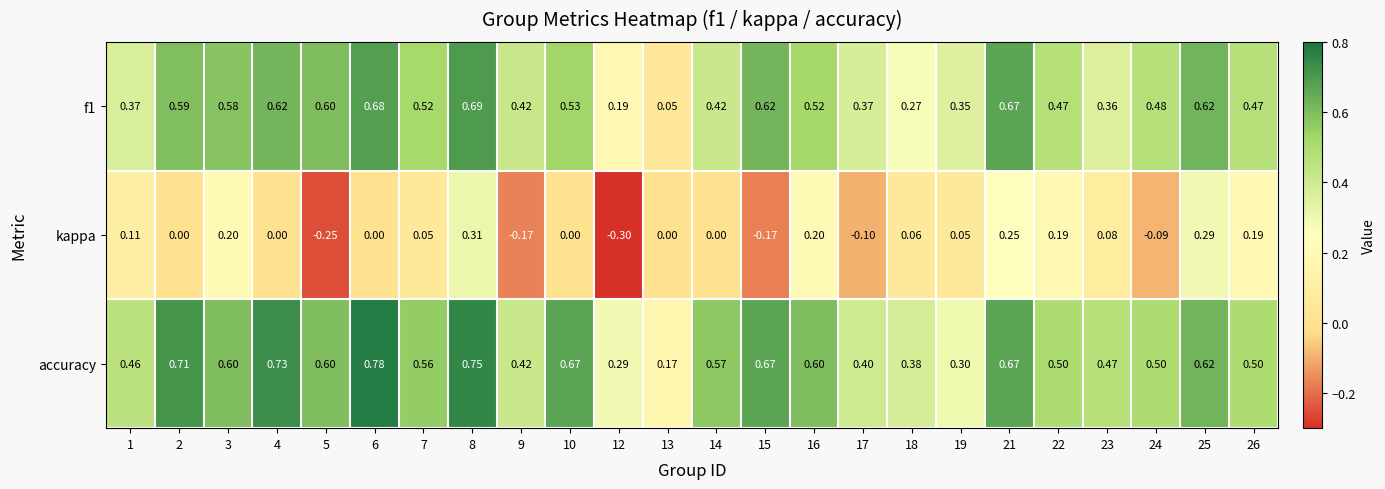

Which series changed the most between 12 and 26?

kappa